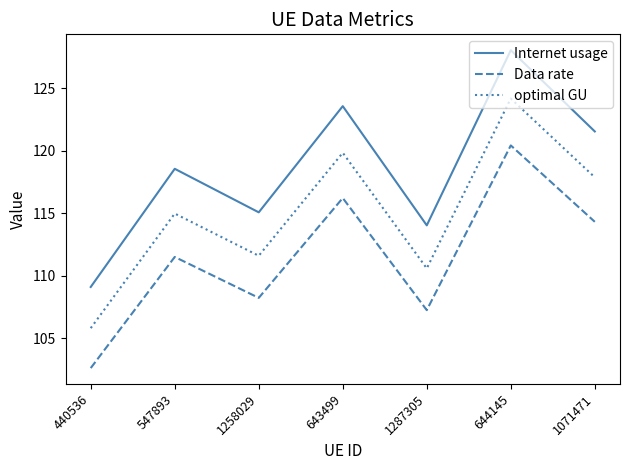

True or false: Internet usage has more than 2 points higher than both neighbors.

True